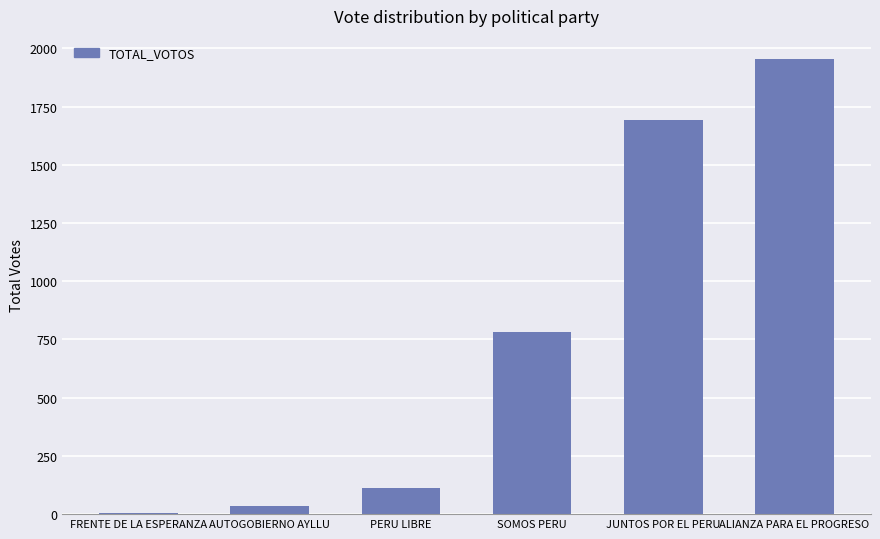

Approximately how many times larger is the value at ALIANZA PARA EL PROGRESO compared to SOMOS PERU?

2.5